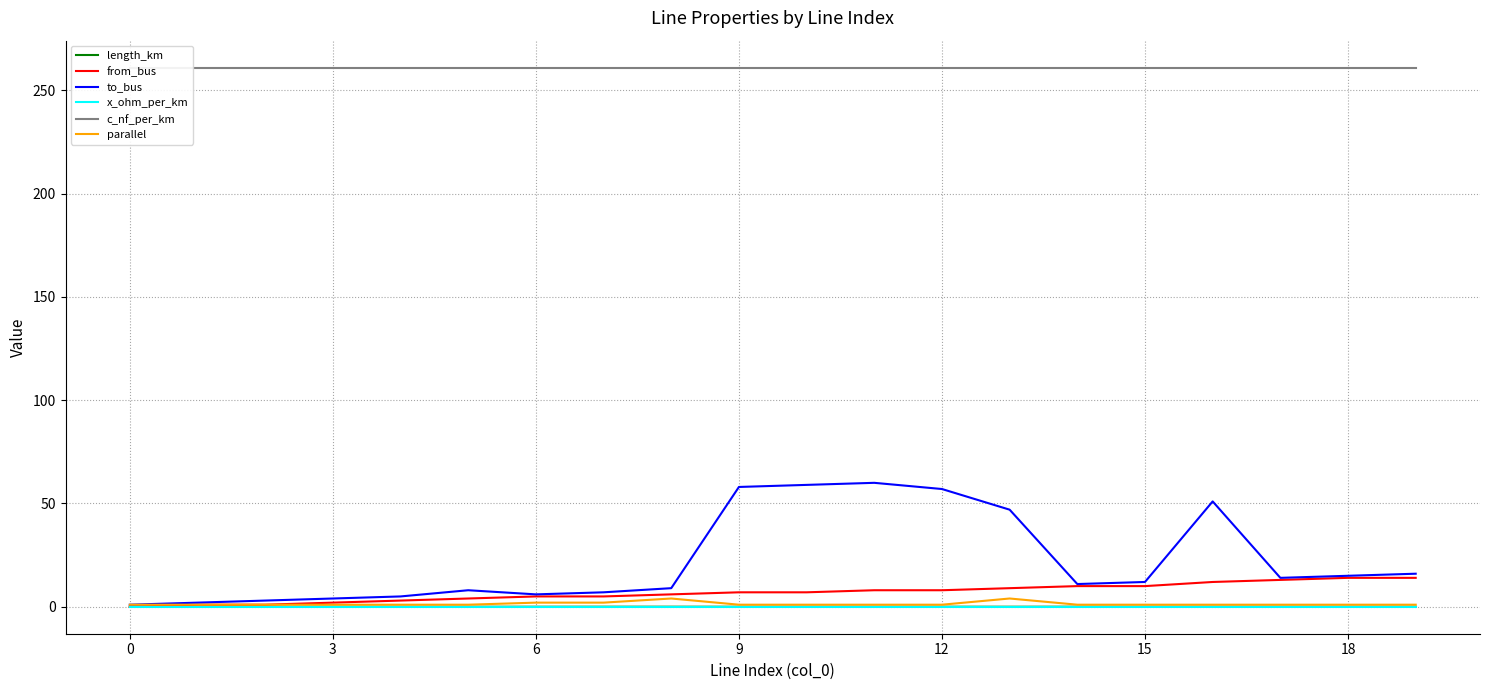

What is the greatest value displayed?

261.0